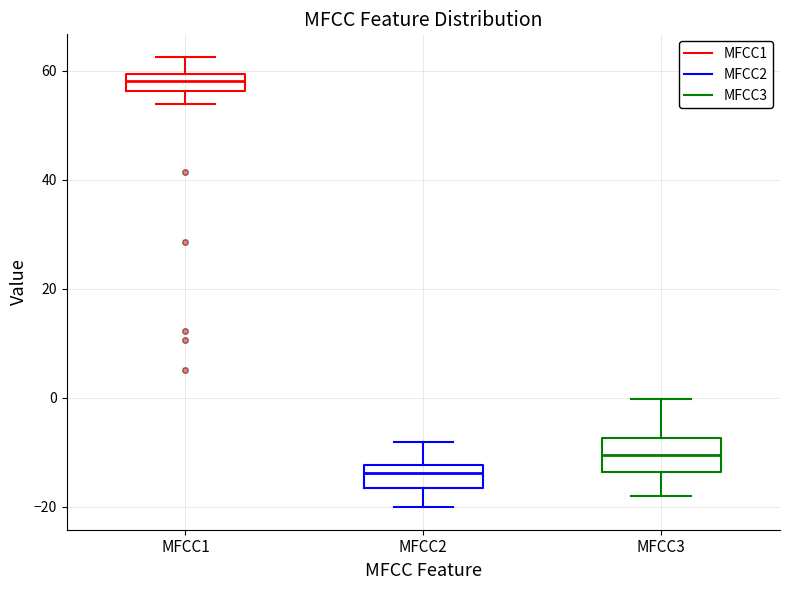

Where does the lower whisker of the box for MFCC1 end on the y-axis? The values are not printed on the chart, so give them approximately, as read against the axis.

54